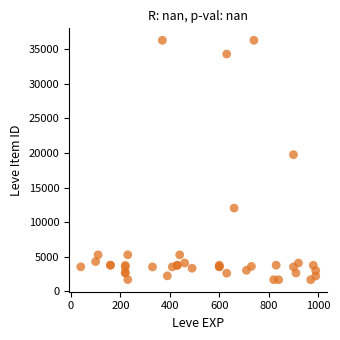

What Y value in the scatter plot is closest to 18967?

19744